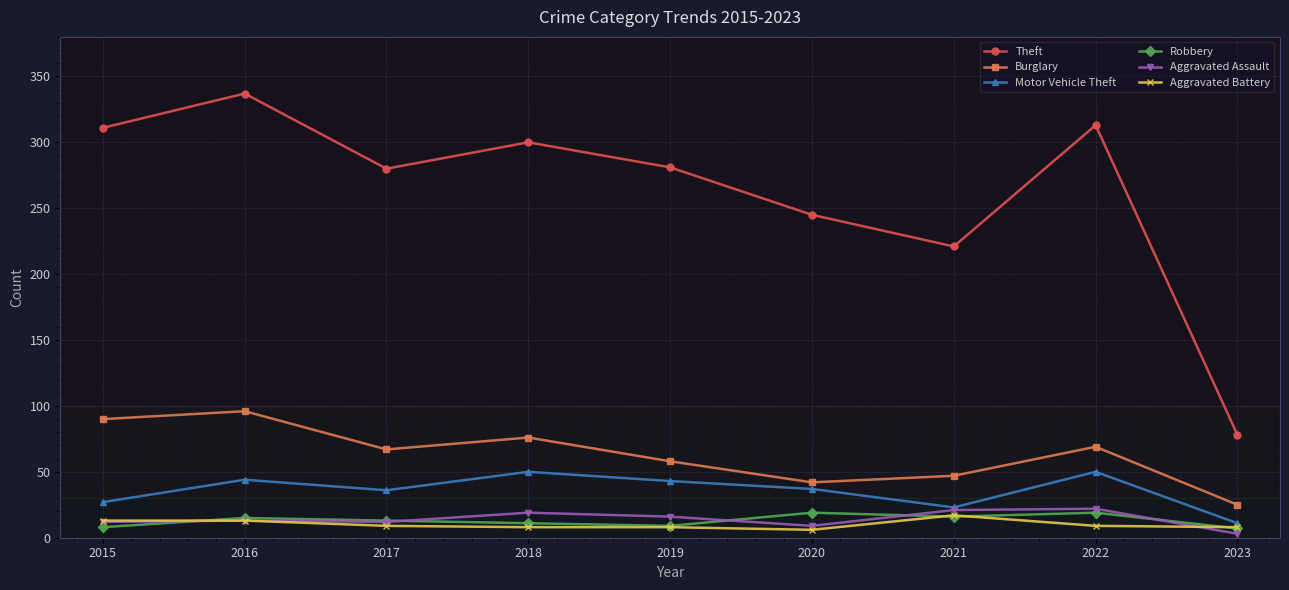

At which label does Motor Vehicle Theft reach its minimum?

2023